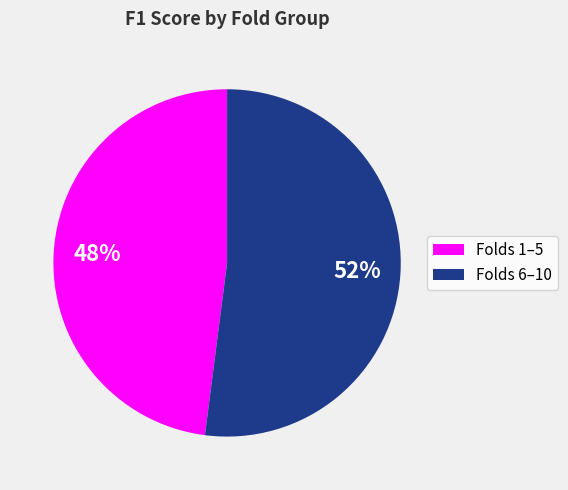

To the nearest percent, what is the average slice percentage?

50%